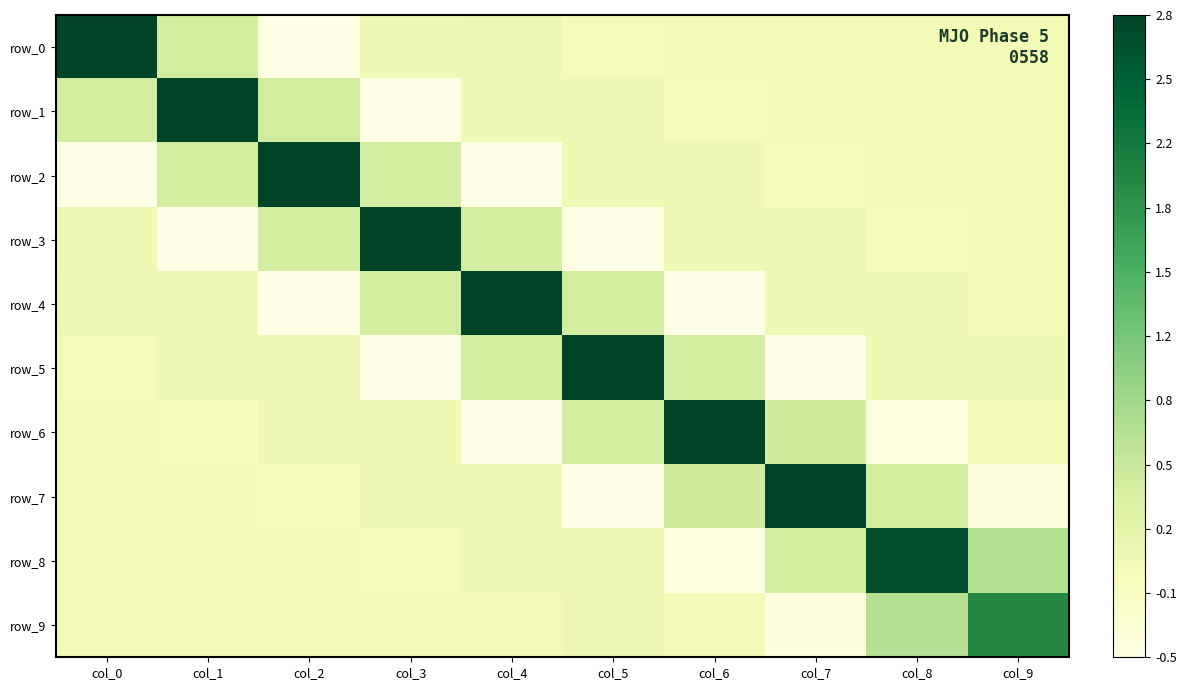

Rank the categories by row_7 value from lowest to highest.

col_5, col_9, col_2, col_1, col_0, col_4, col_3, col_8, col_6, col_7